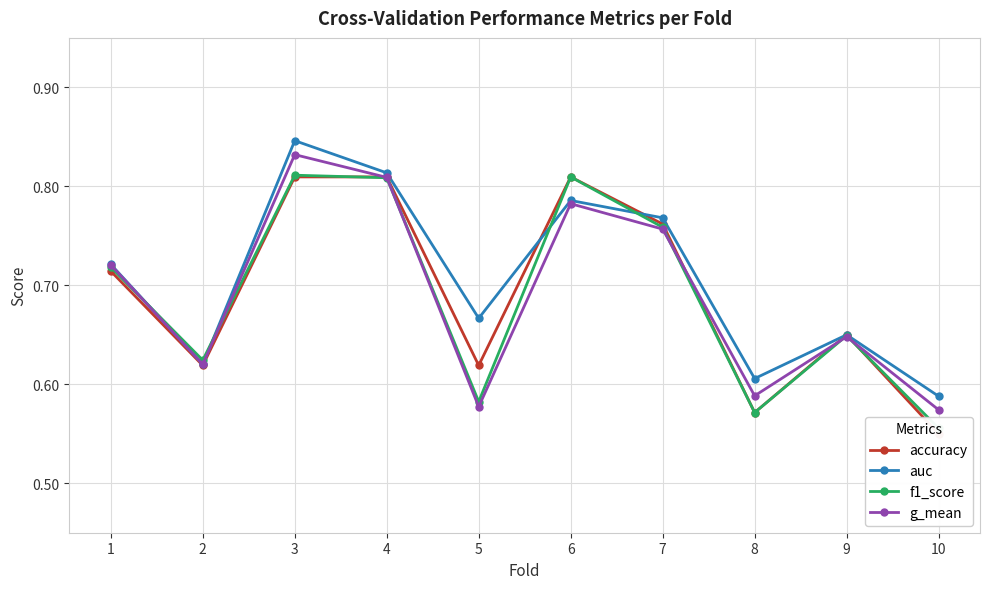

At which category is the sum across all series the highest?

3